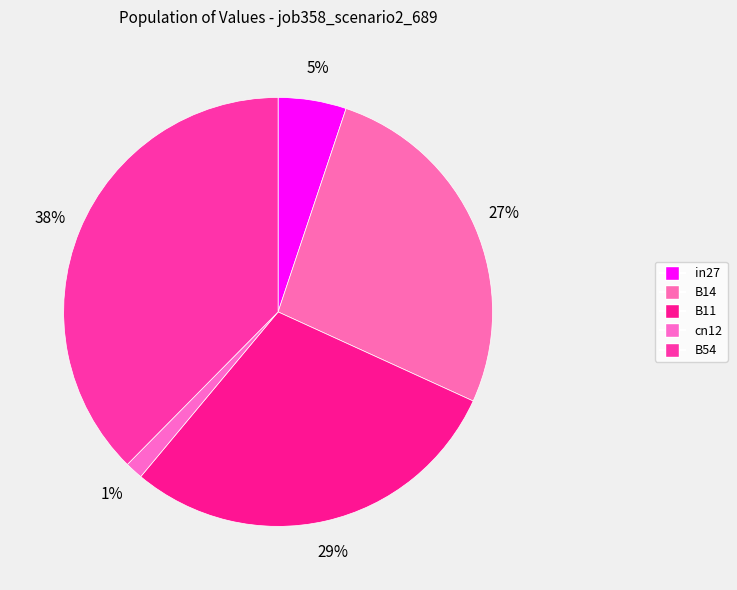

What is the change in value from B11 to B54?

+0.2